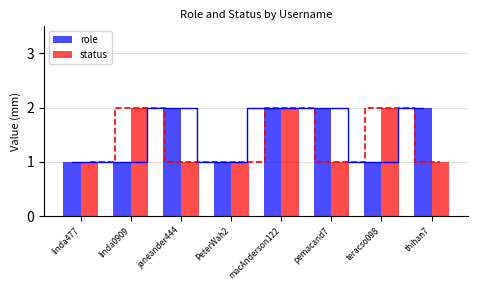

What is the minimum value for role?

1